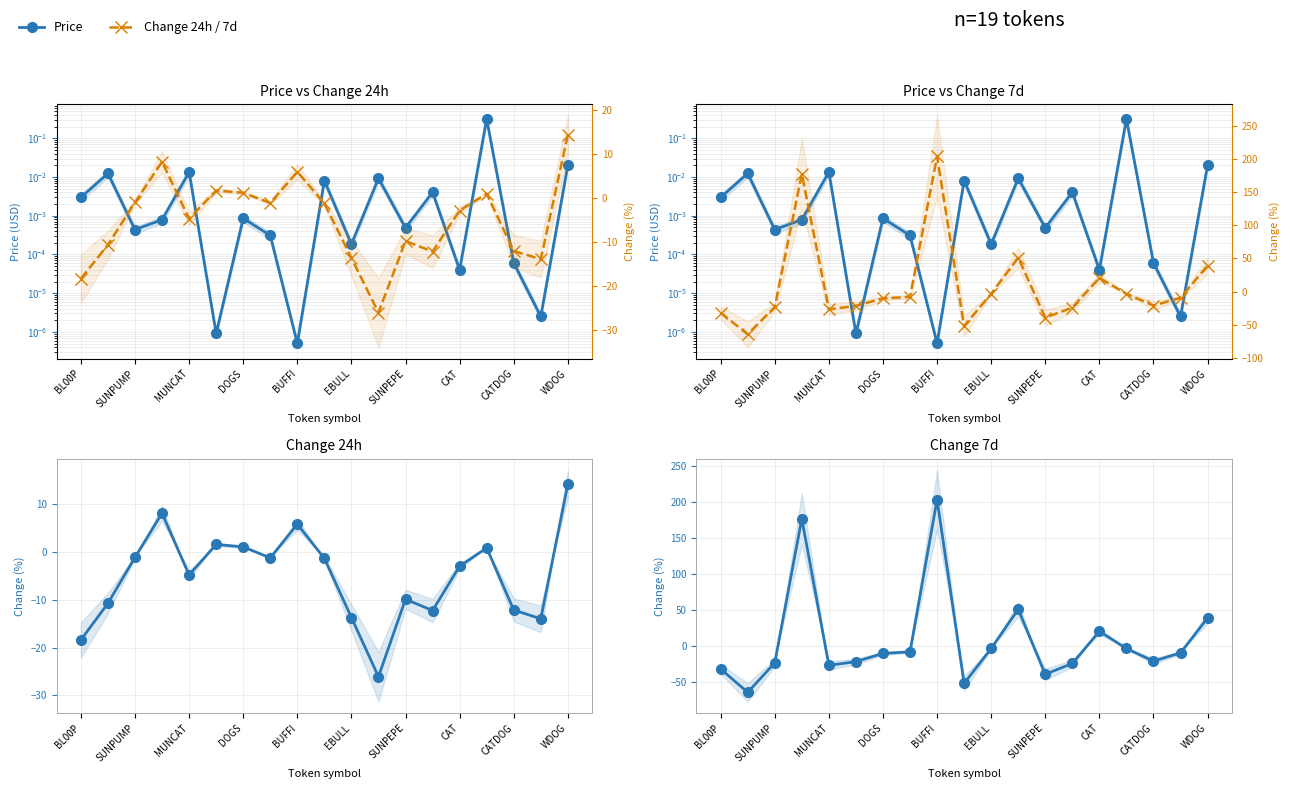

What position from the left is 11?

12